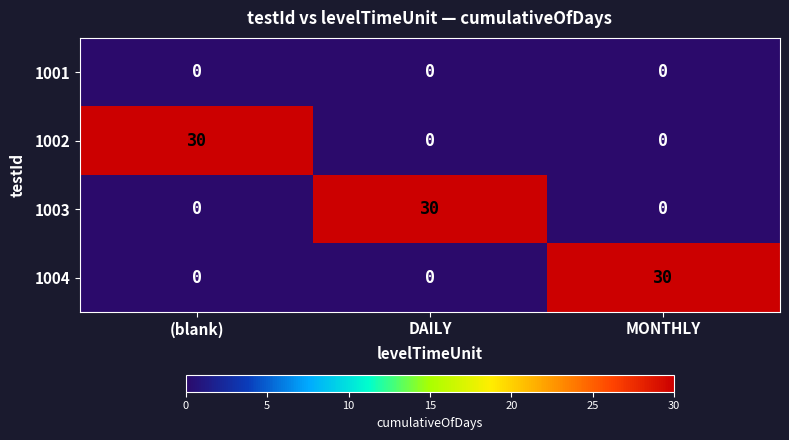

What is the difference between the highest and lowest values at MONTHLY?

30